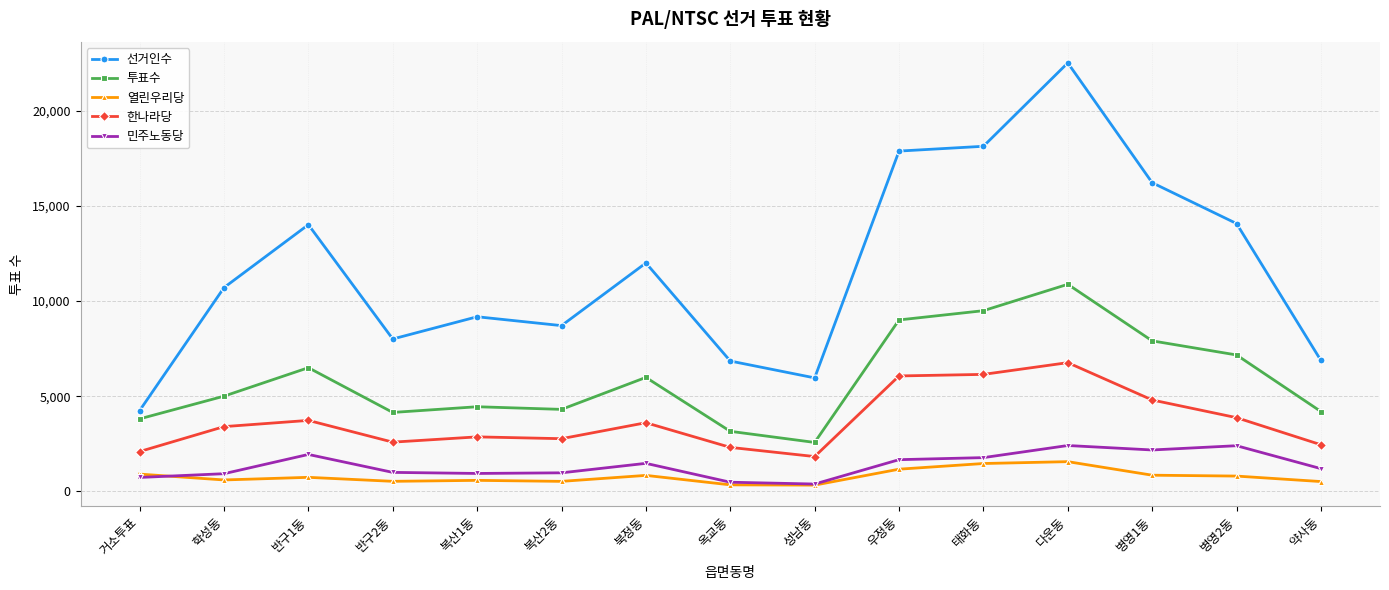

True or false: 열린우리당 and 한나라당 intersect in this chart.

False